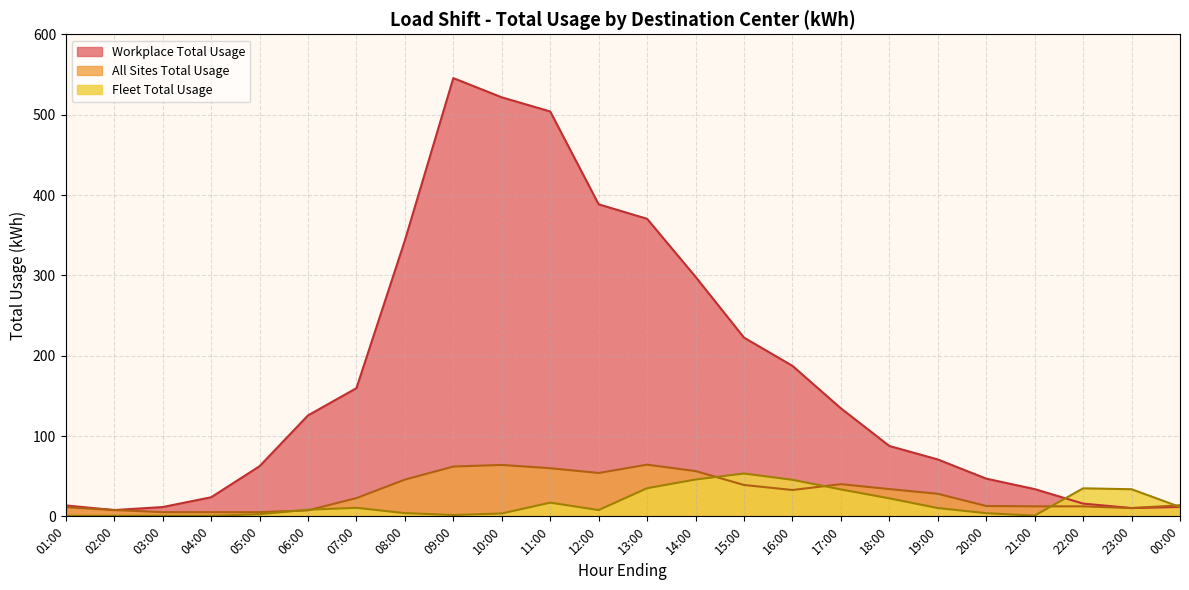

Rank the series at 13:00 from highest to lowest value.

Workplace Total Usage, All Sites Total Usage, Fleet Total Usage